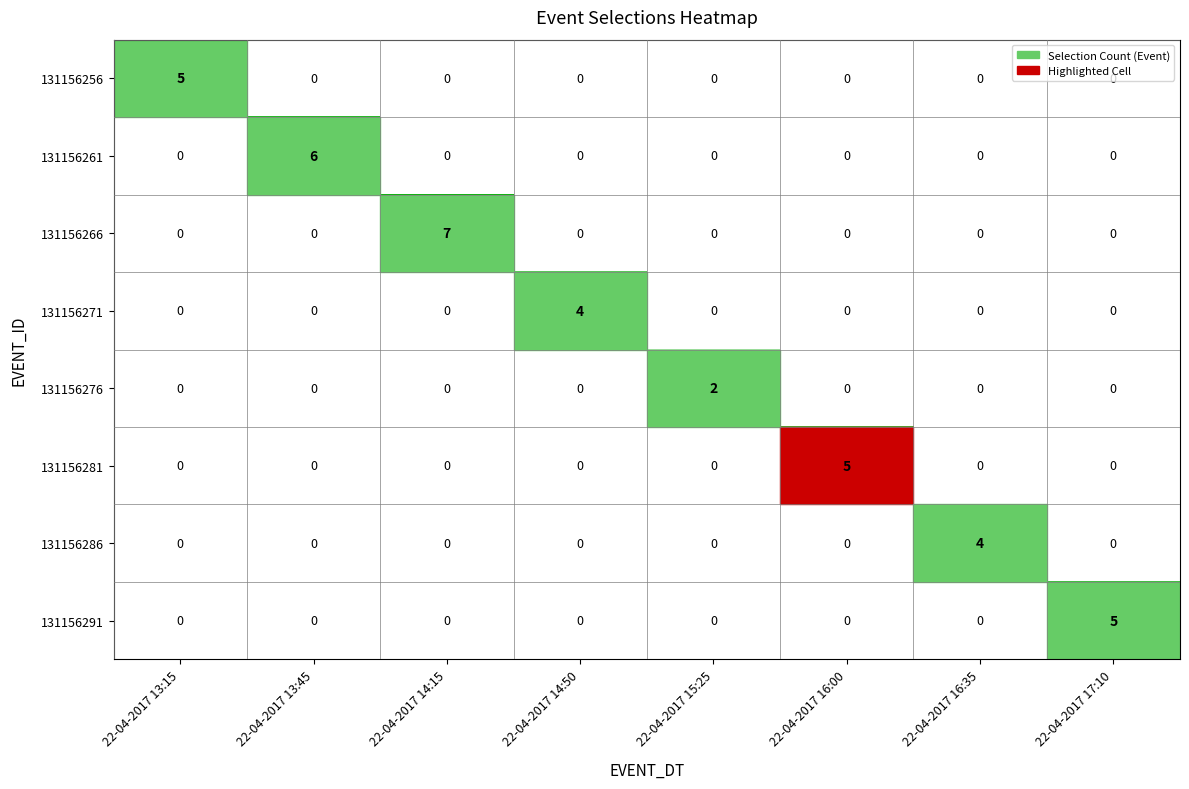

Count the number of categories in the chart.

8